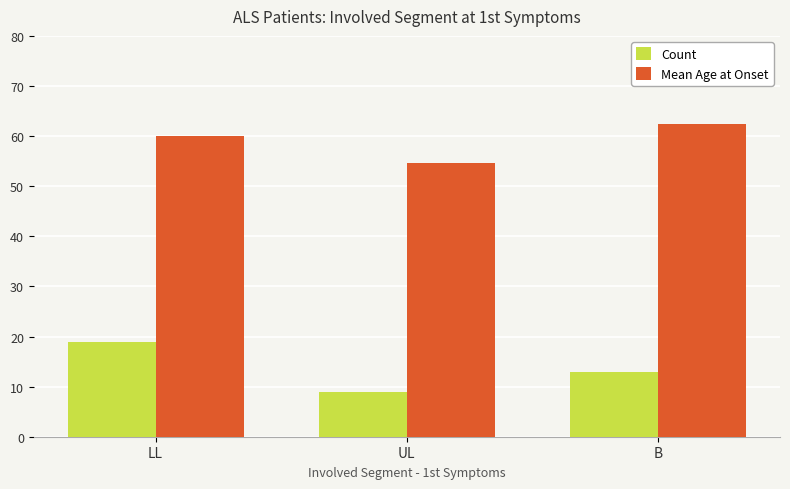

How many data points in Count are less than 13?

1